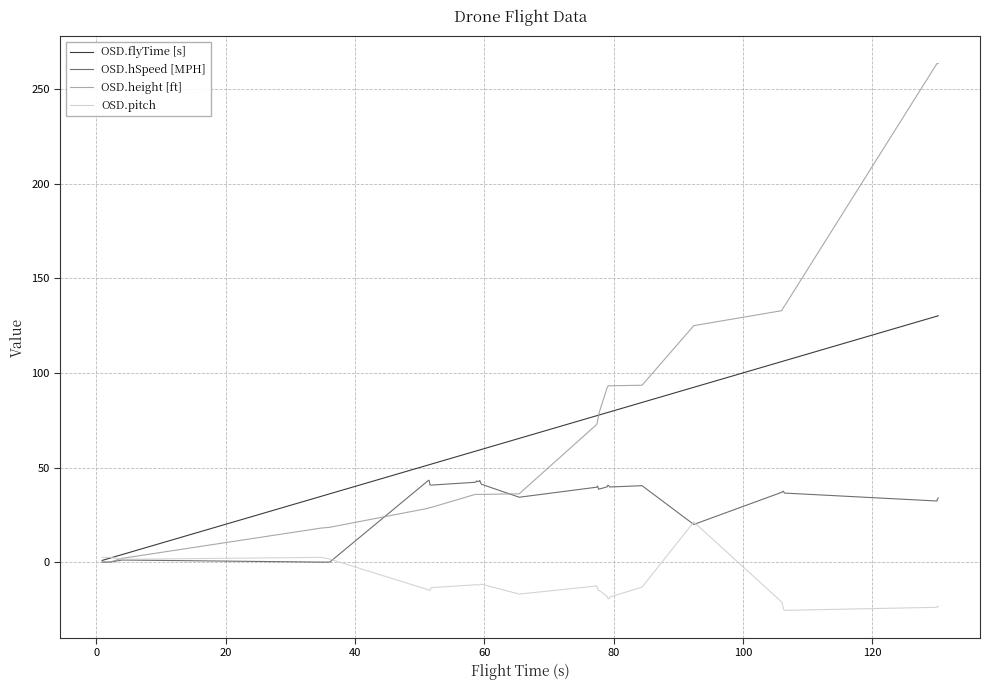

Rank the series by their maximum value, from highest to lowest.

OSD.height [ft], OSD.flyTime [s], OSD.hSpeed [MPH], OSD.pitch